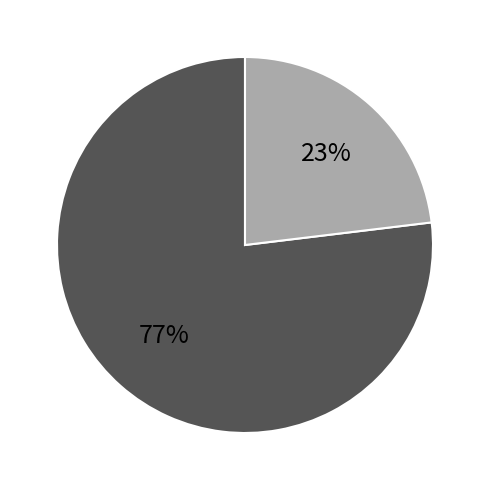

Is there a majority slice in this chart?

Yes